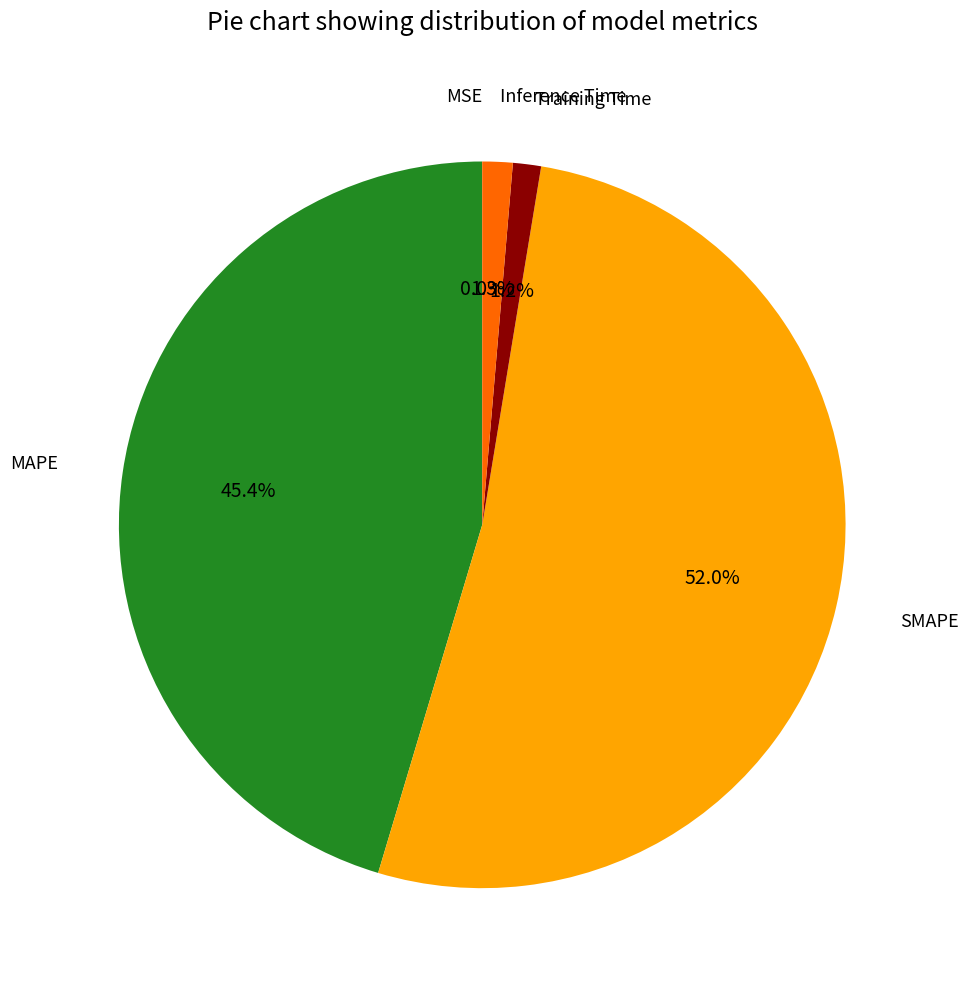

What is the ratio of the value at MAPE to the value at SMAPE?

0.9